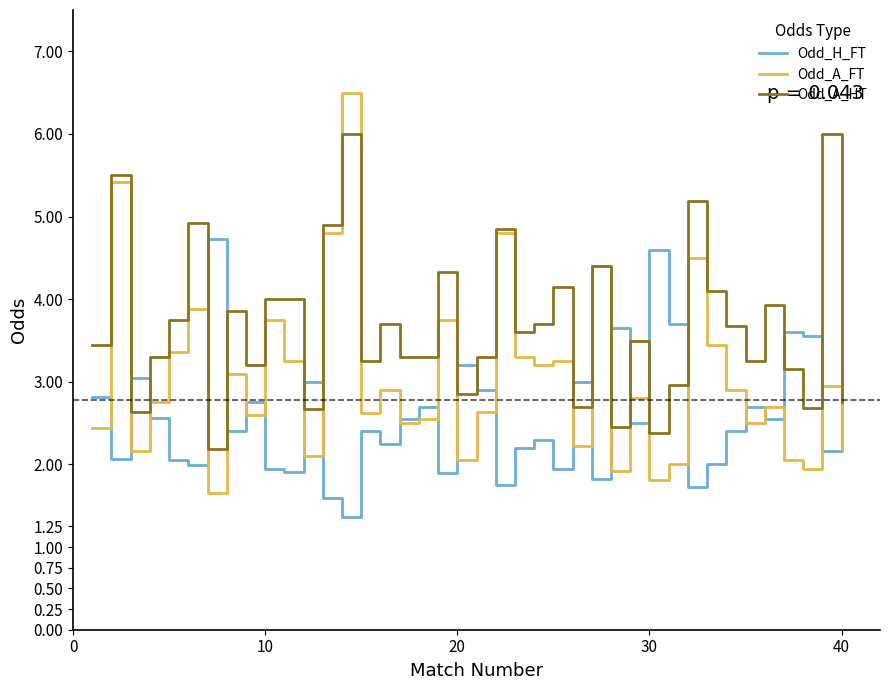

Which series has the largest range (max minus min)?

Odd_A_FT